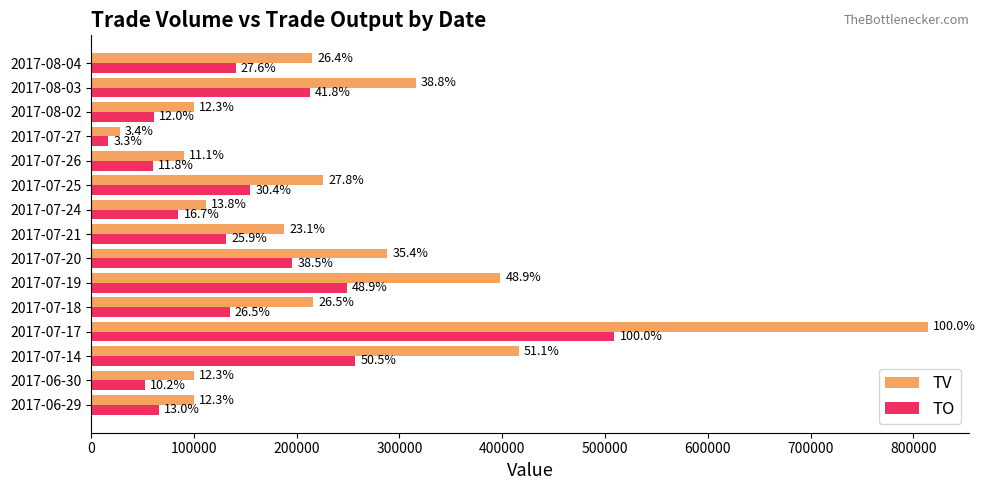

What are all the series names shown in the legend?

TV, TO